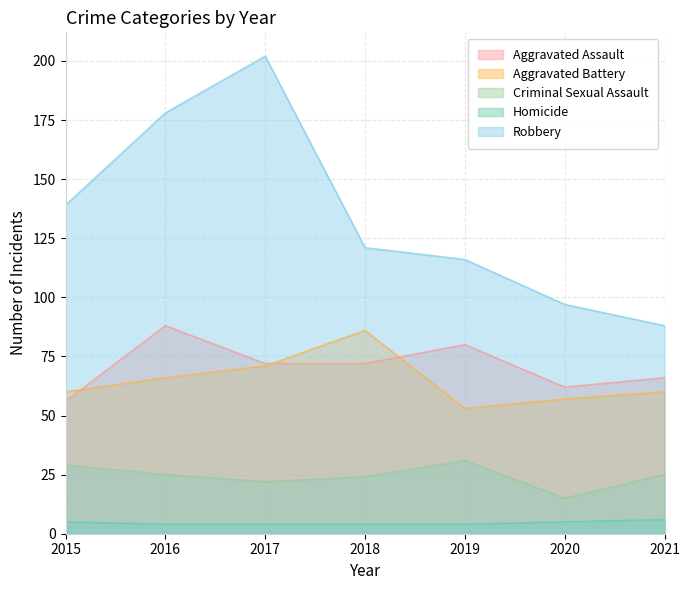

True or false: Criminal Sexual Assault and Aggravated Assault intersect in this chart.

False